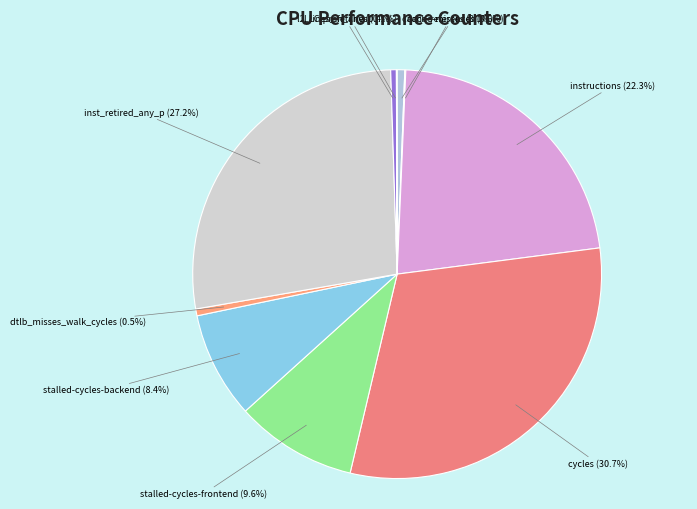

What is the ratio of the value at cycles to the value at instructions?

1.4